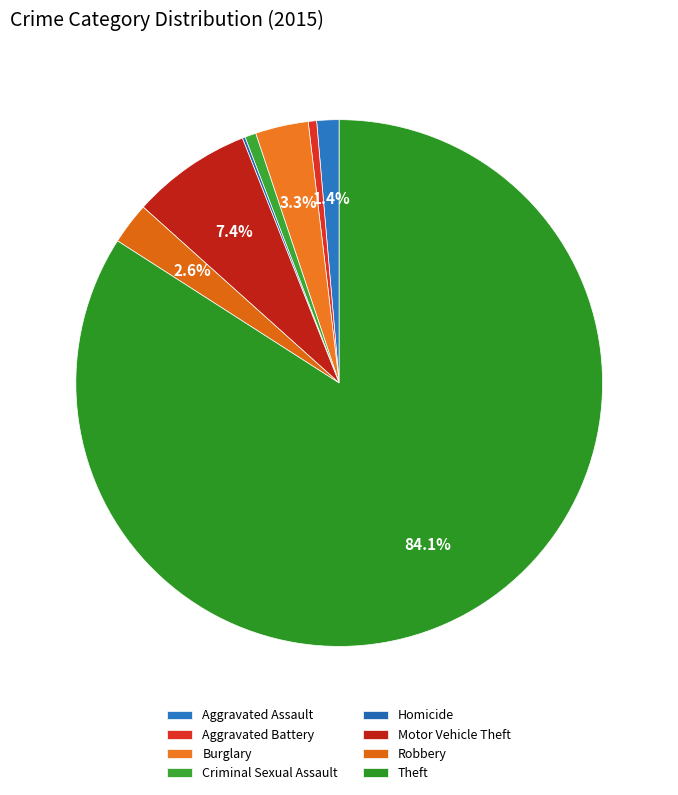

Between Motor Vehicle Theft and Burglary, which is larger?

Motor Vehicle Theft